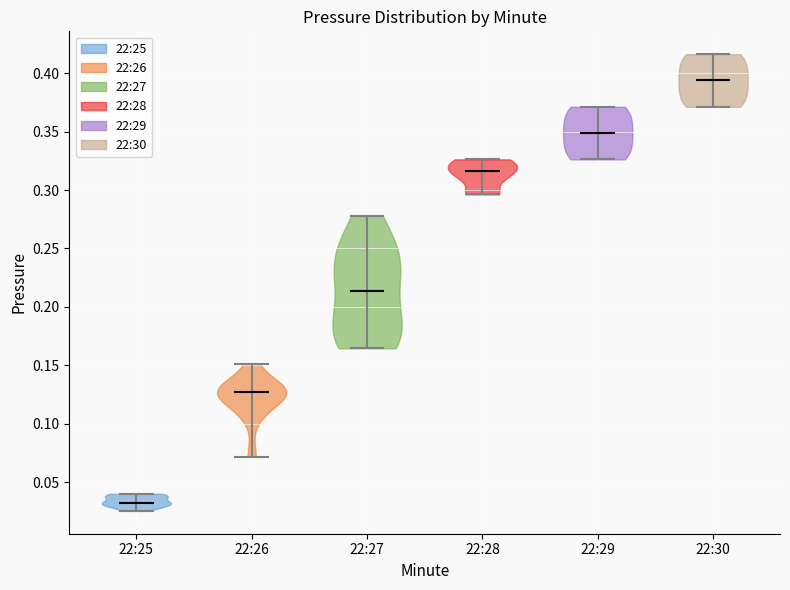

Reading left to right, read every violin against the y-axis: where its median line is, and the lowest and highest points it reaches. The values are not printed on the chart, so give them approximately, as read against the axis.

22:25: median line 0.035, lowest point 0.025, highest point 0.040
22:26: median line 0.130, lowest point 0.070, highest point 0.150
22:27: median line 0.215, lowest point 0.165, highest point 0.280
22:28: median line 0.315, lowest point 0.295, highest point 0.325
22:29: median line 0.350, lowest point 0.325, highest point 0.370
22:30: median line 0.395, lowest point 0.370, highest point 0.415